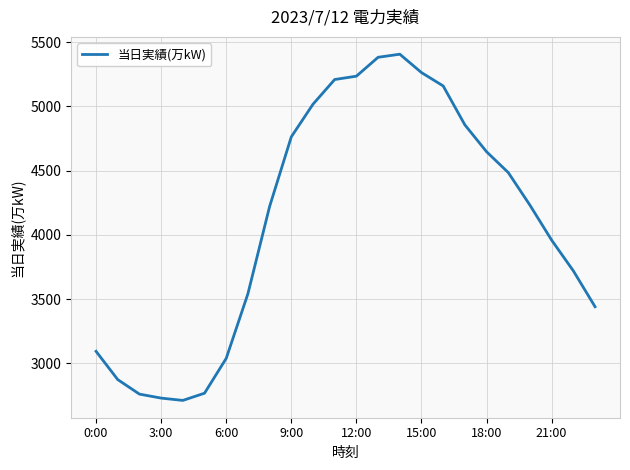

What is the smallest value displayed?

2712